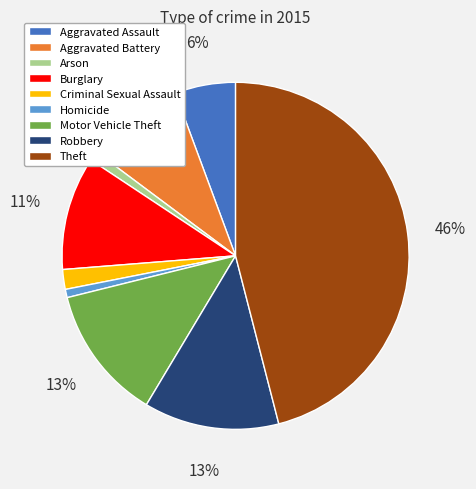

To the nearest percent, what is the combined percentage of Aggravated Battery and Aggravated Assault?

15%